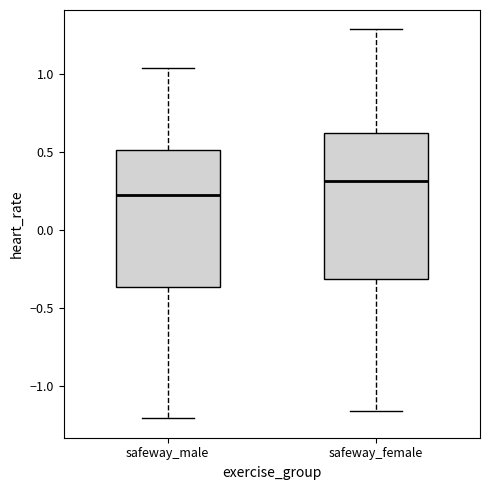

Reading left to right, read every box against the y-axis: the position of its median line, the range the box covers, and the ends of its whiskers. The values are not printed on the chart, so give them approximately, as read against the axis.

safeway_male: median 0.20, box -0.35 to 0.50, whiskers -1.20 to 1.05
safeway_female: median 0.30, box -0.30 to 0.65, whiskers -1.15 to 1.30